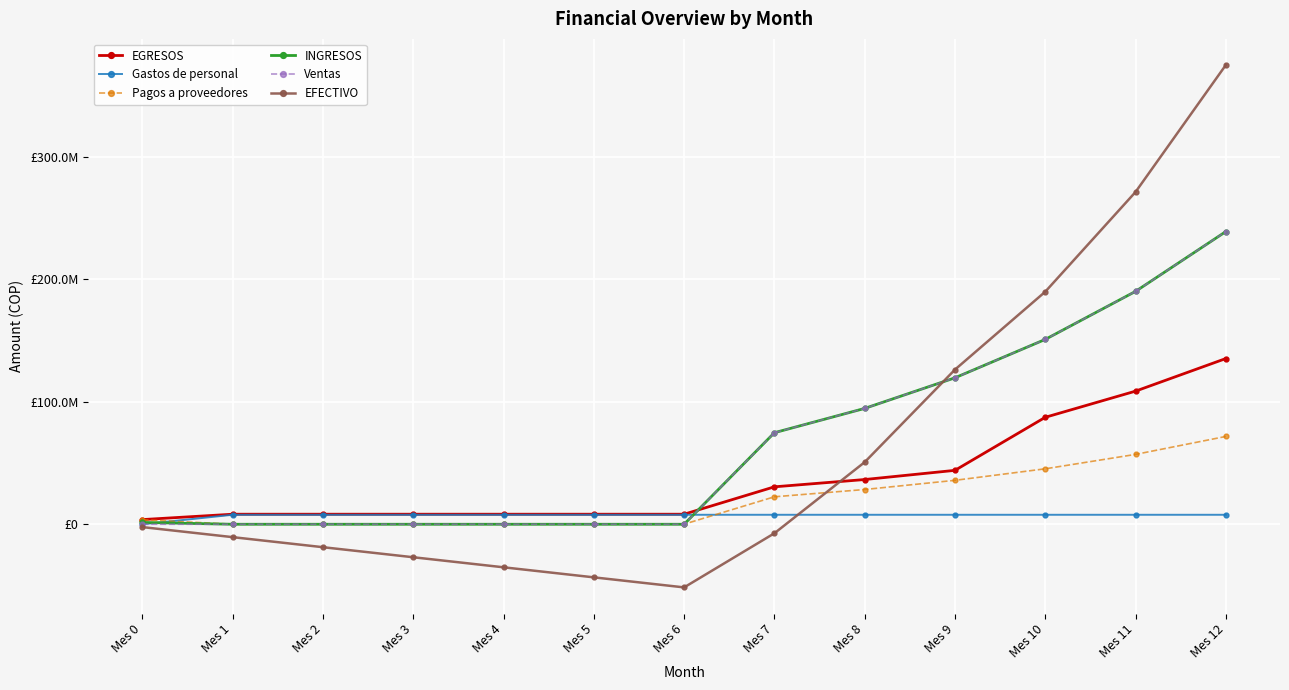

Does the chart have visible grid lines?

Yes